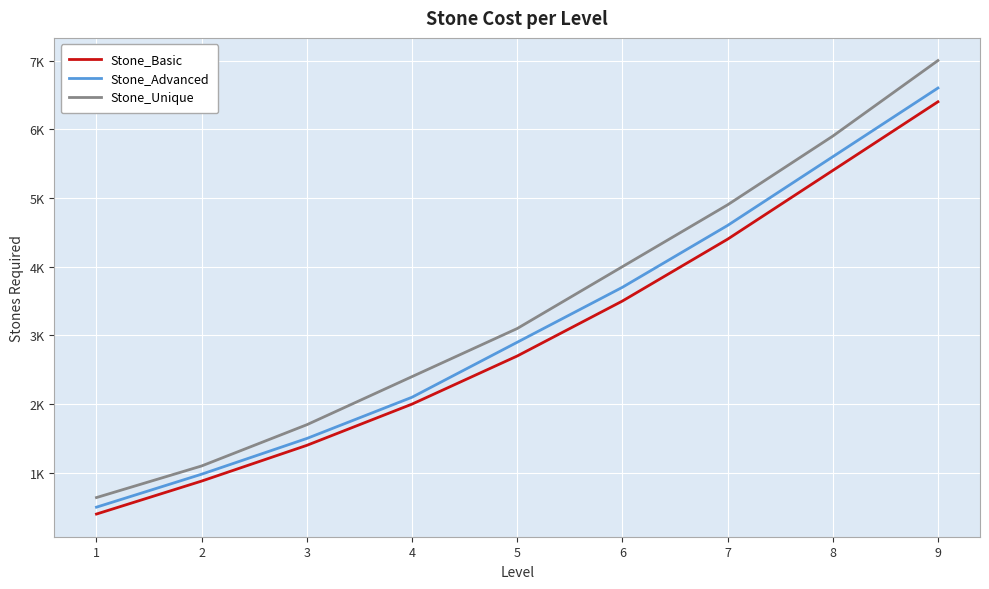

What is the difference between the Stone_Basic values at 8 and 9?

1000